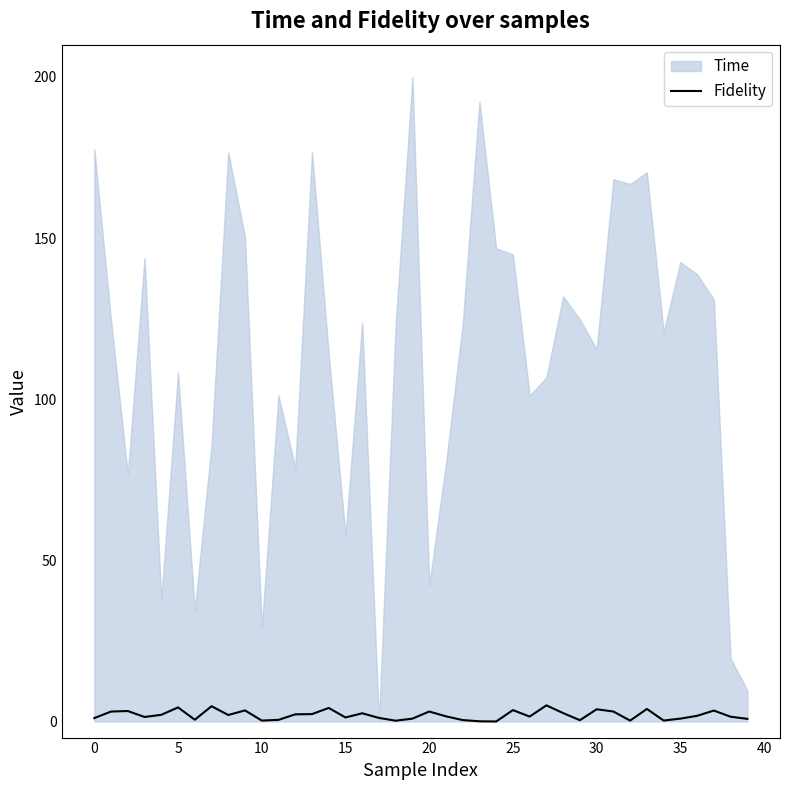

Is it true that the value at 13 is 1.4?

False